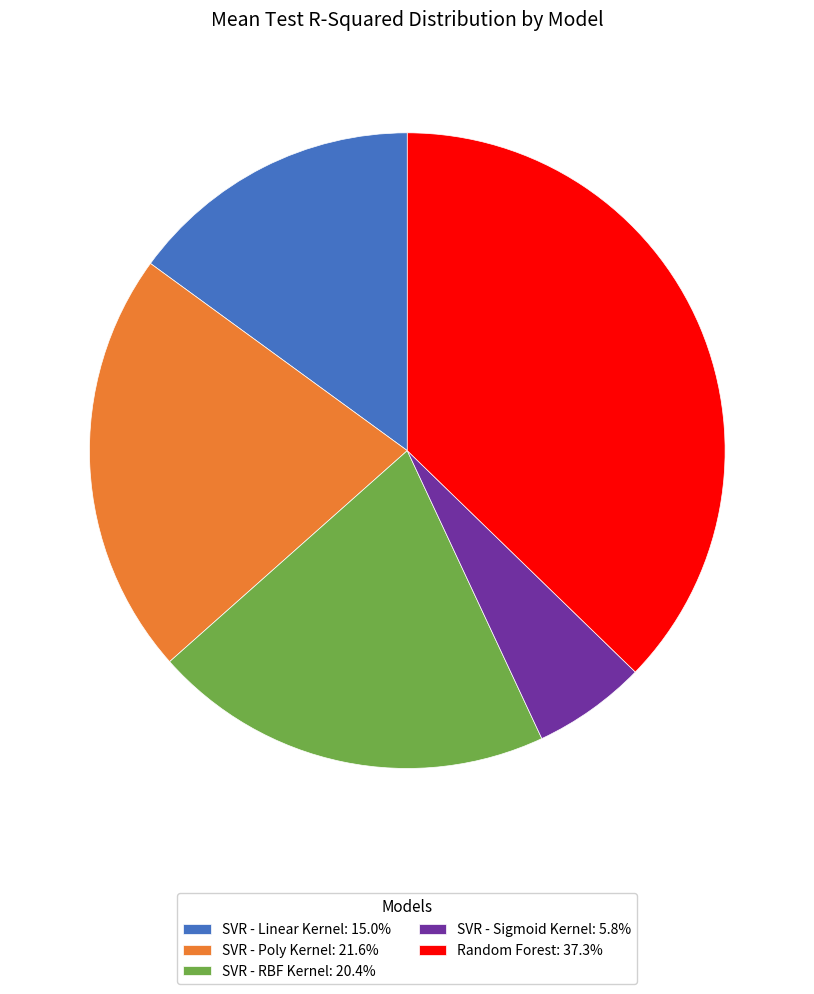

Does SVR - Linear Kernel represent more than half of the total?

No